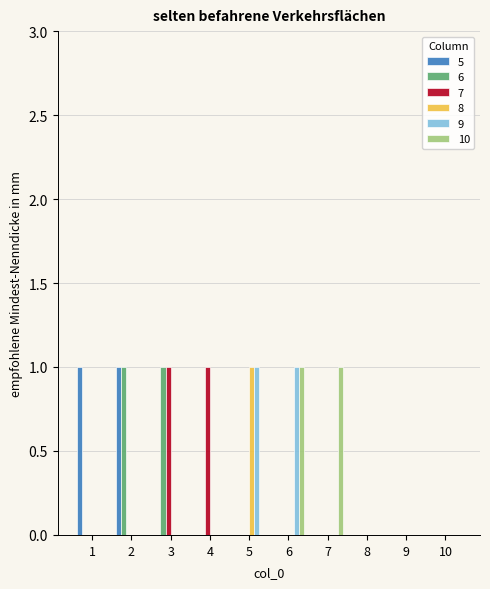

The 8 series shows 0 at 8. True or false?

True